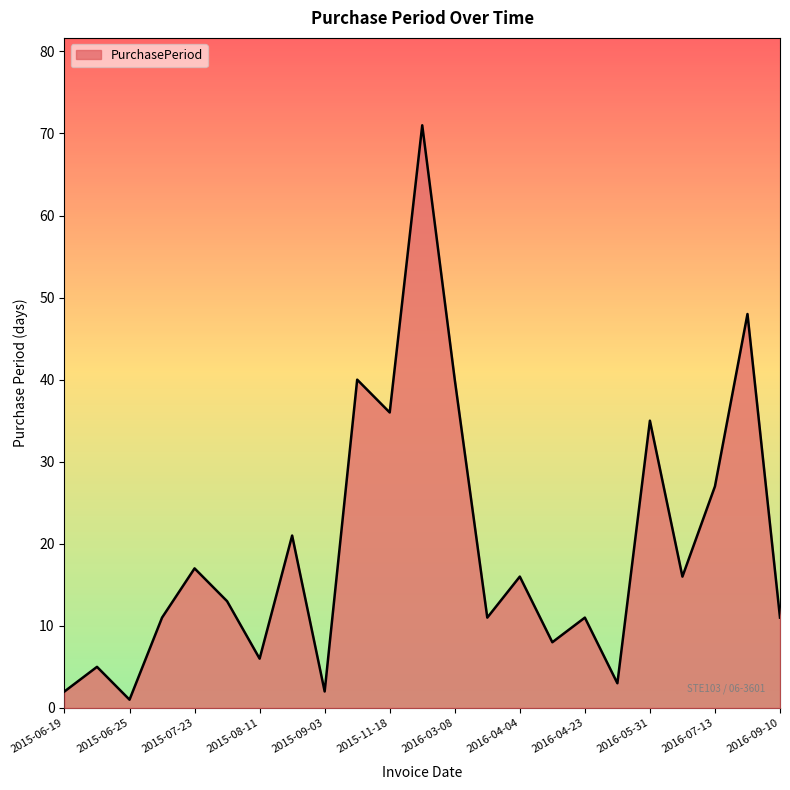

What is the difference between the maximum and minimum values?

70